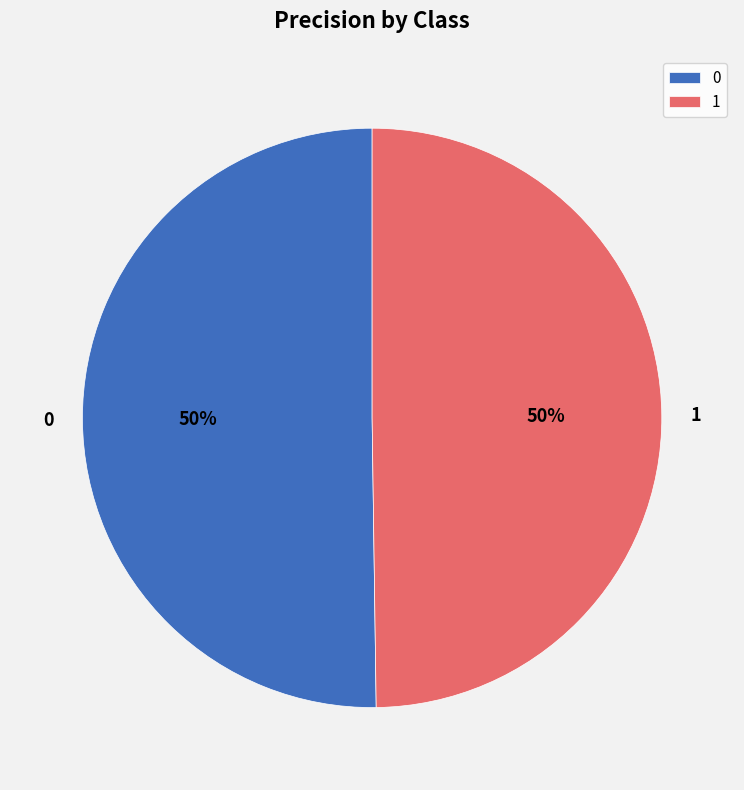

To the nearest percent, what percentage of the pie is 0?

50%